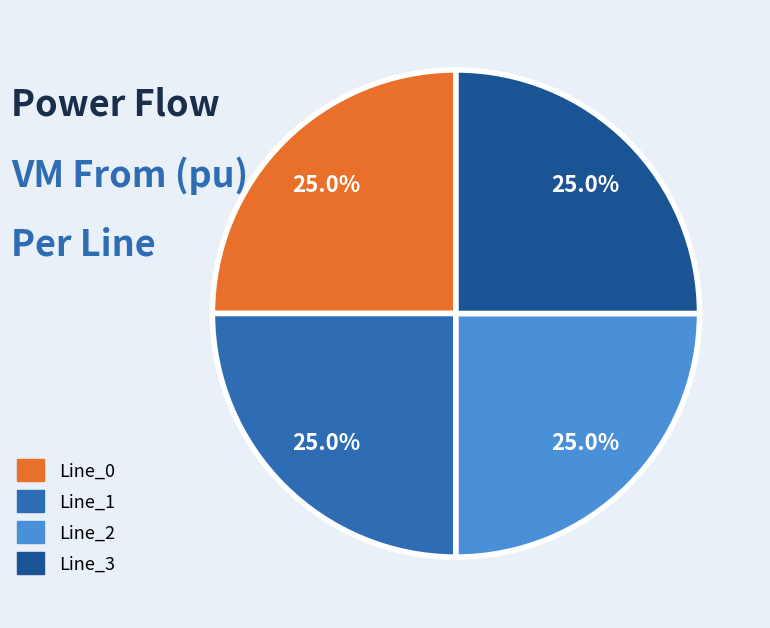

What portion of the pie excludes Line_3?

75.0%